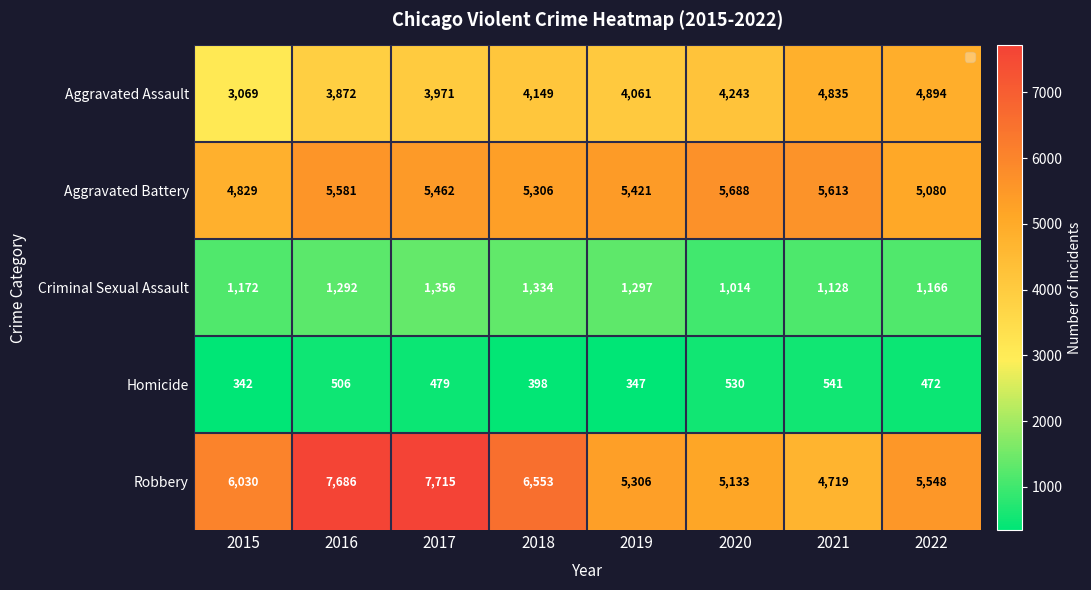

Which series has the largest total across all categories?

Robbery